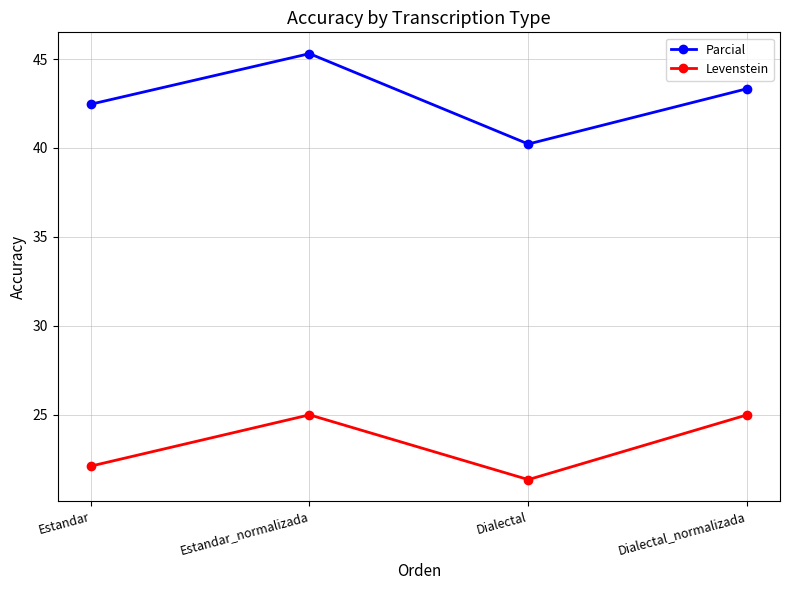

What position from the left is Estandar_normalizada?

2